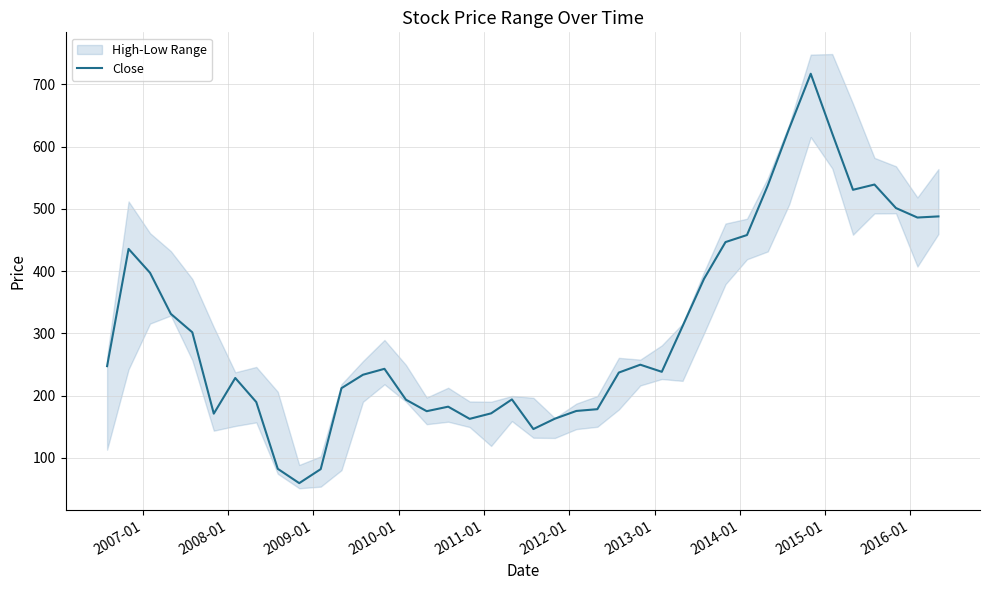

What is the maximum value for Close?

717.1